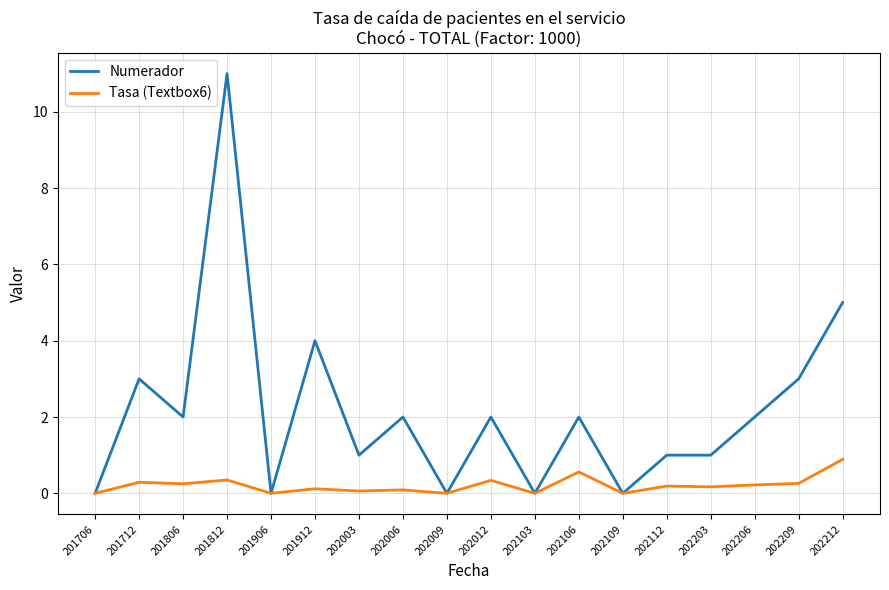

Is the value of Tasa (Textbox6) at 202003 greater than the value of Numerador at 202003?

No